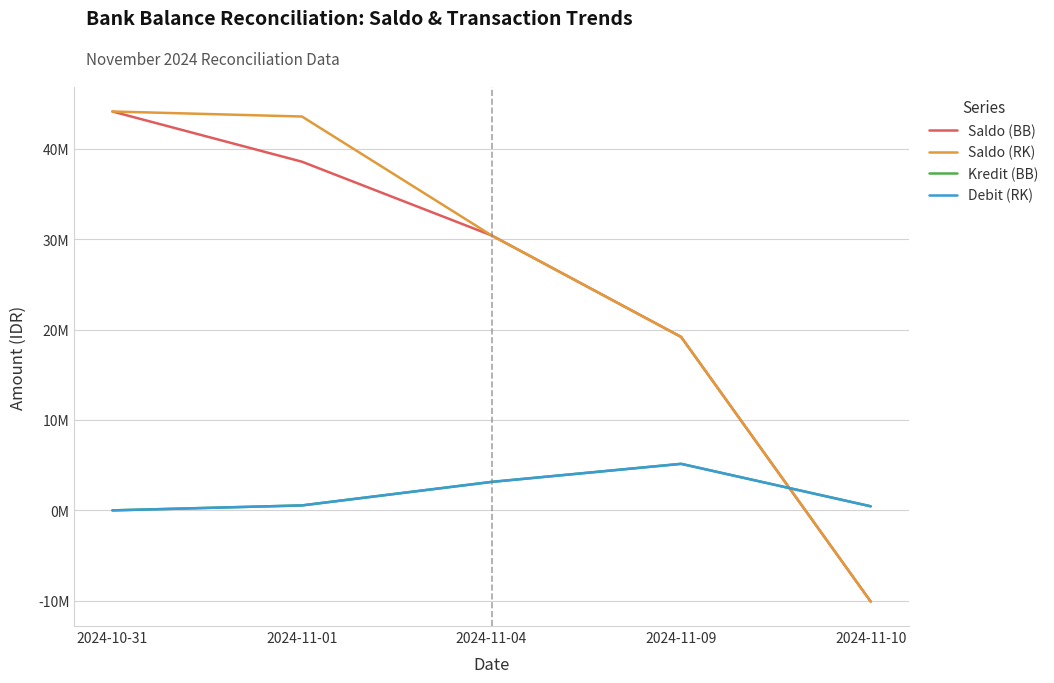

Does the chart have visible grid lines?

Yes